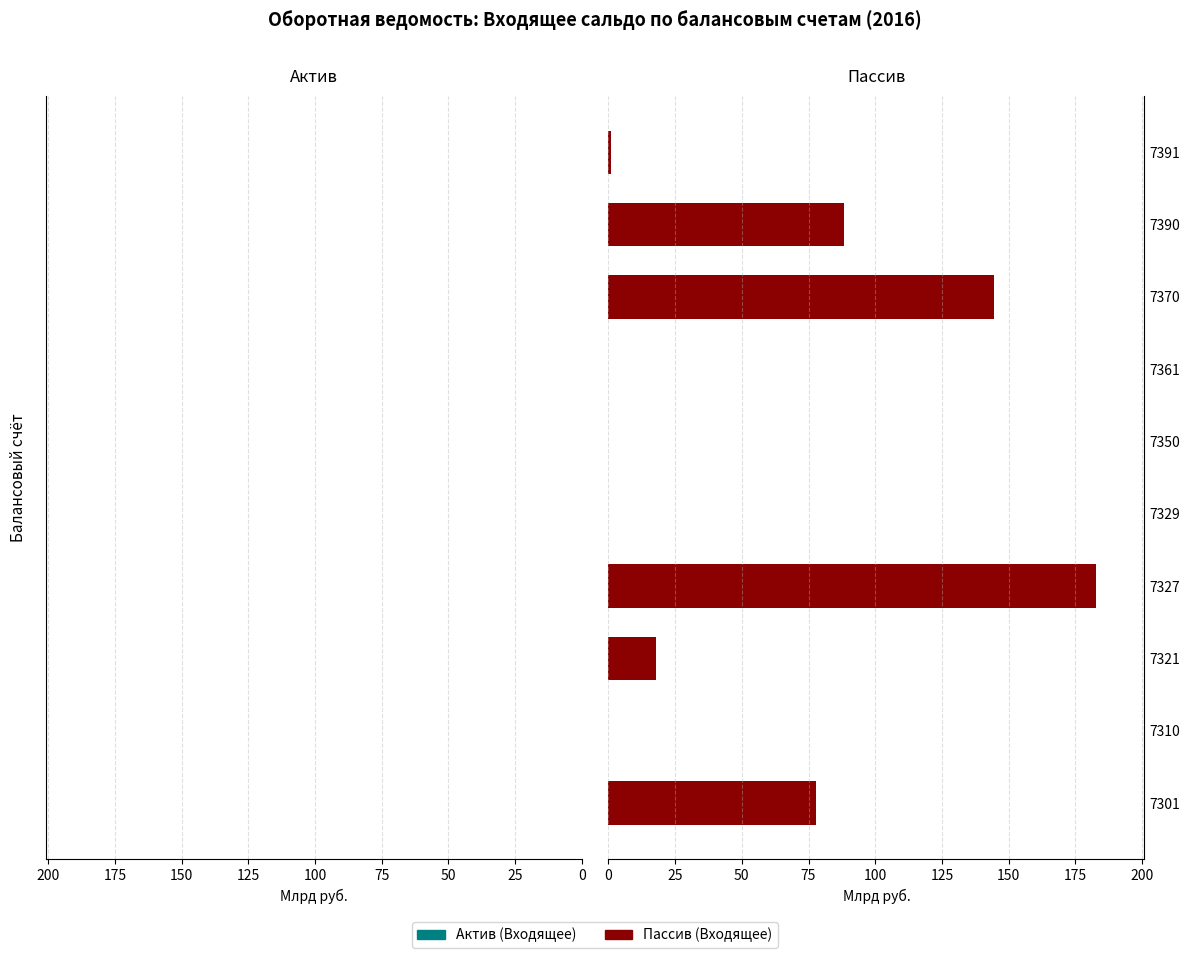

Between 7390 and 7327, which is larger?

7327